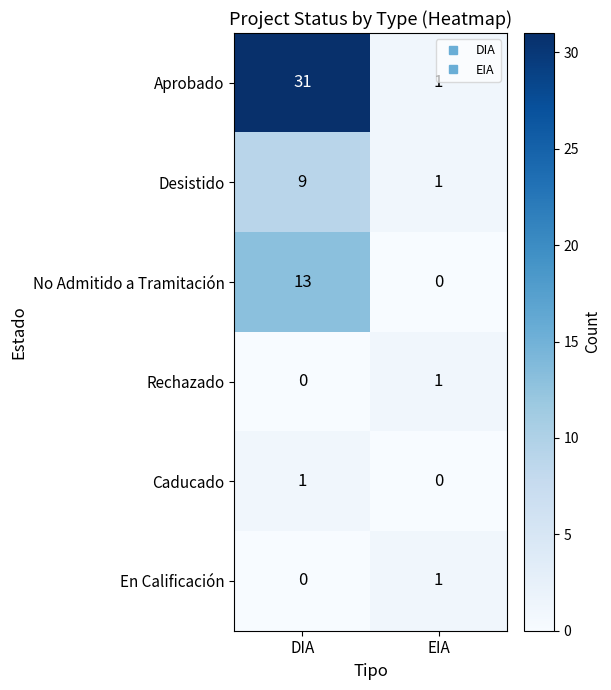

List the labels in order of Caducado value, largest first.

DIA, EIA